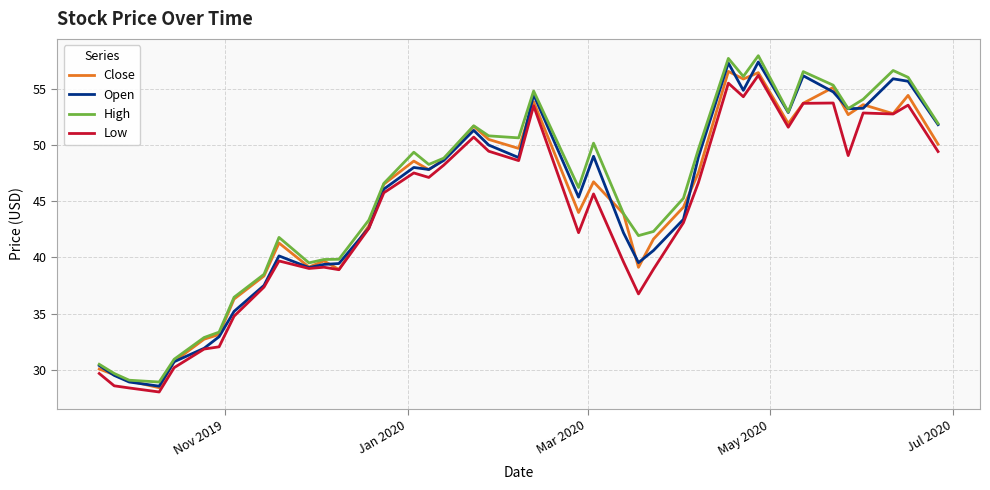

What is the difference between the second highest and minimum values in the Low series?

27.5